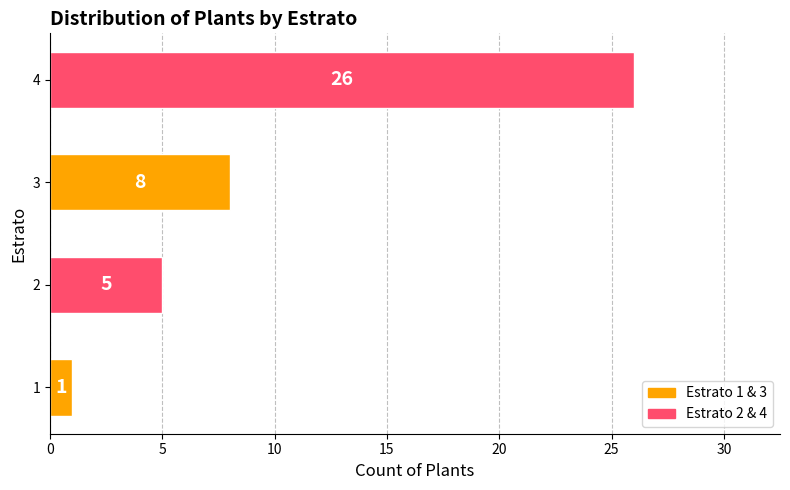

At which label is the value closest to 13?

3